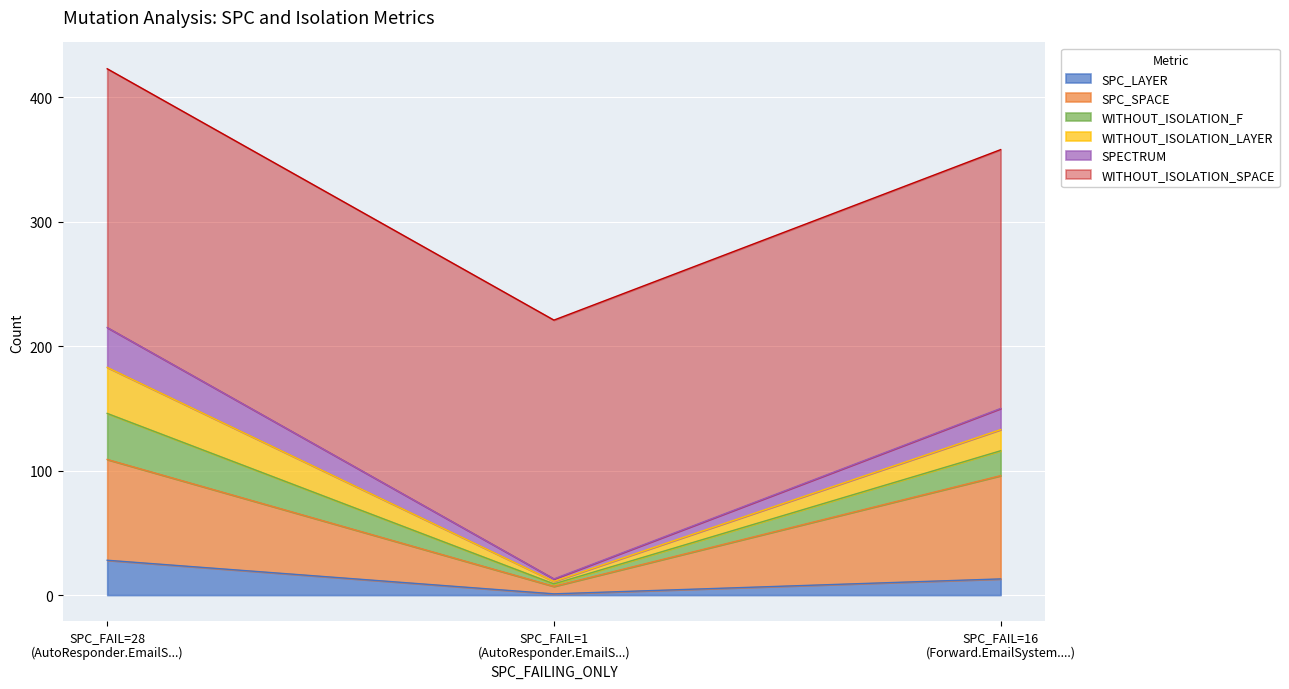

Is the value of SPC_LAYER at SPC_FAIL=1 (AutoResponder.EmailS...) greater than the value of WITHOUT_ISOLATION_F at SPC_FAIL=16 (Forward.EmailSystem....)?

No